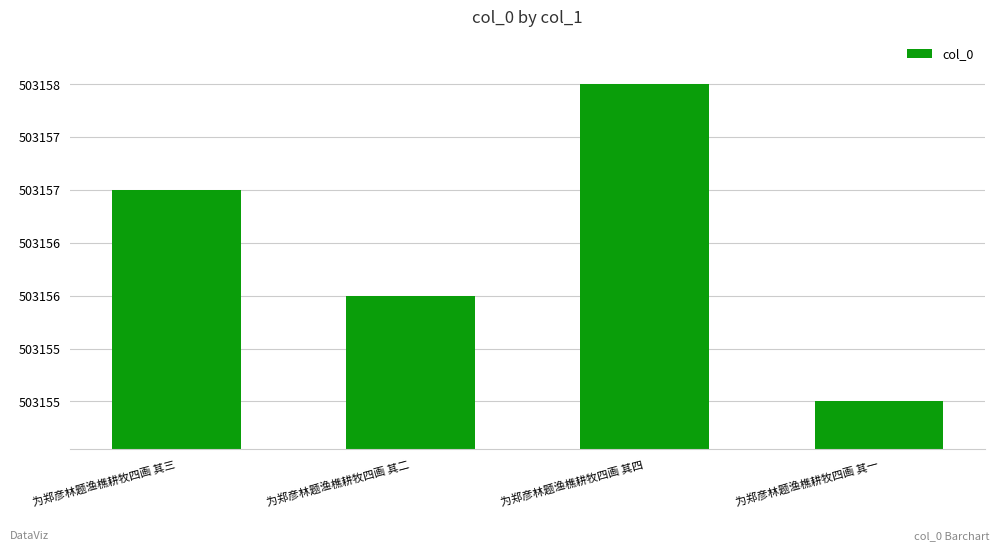

What is the maximum value shown in the chart?

503158